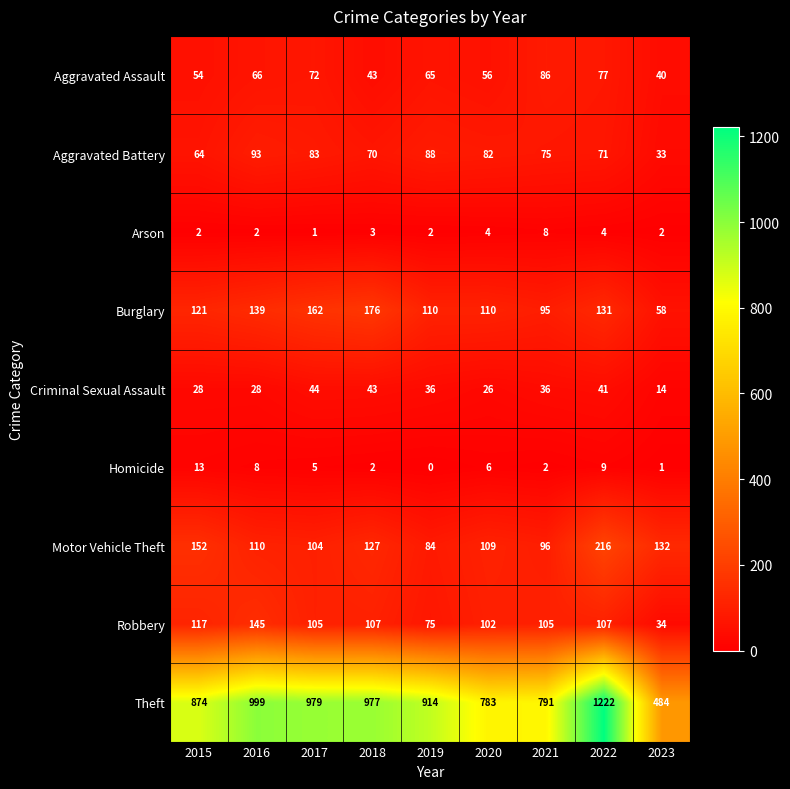

What is the difference between the Motor Vehicle Theft values at 2017 and 2023?

28